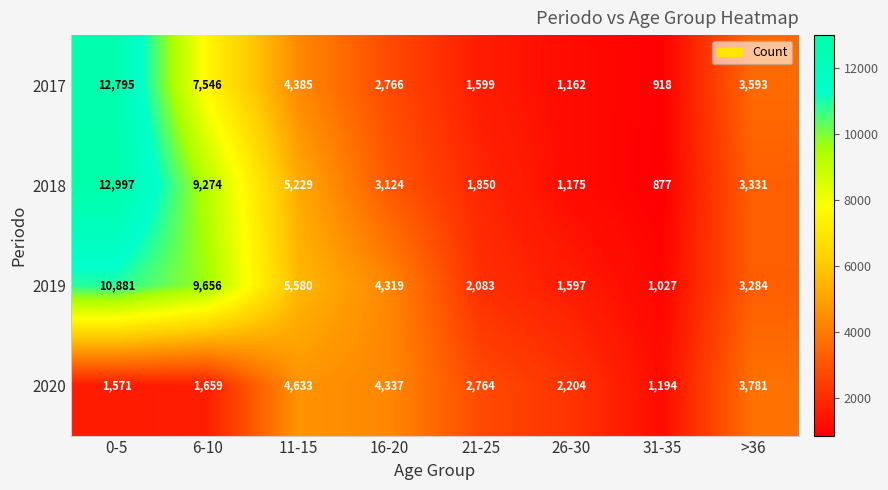

Read the 2018 value at >36.

3331